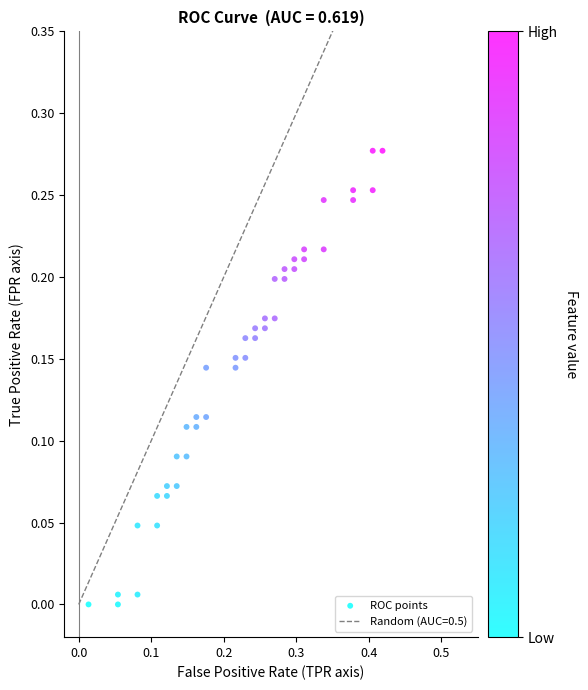

What is the range of X values (max minus min)?

0.4